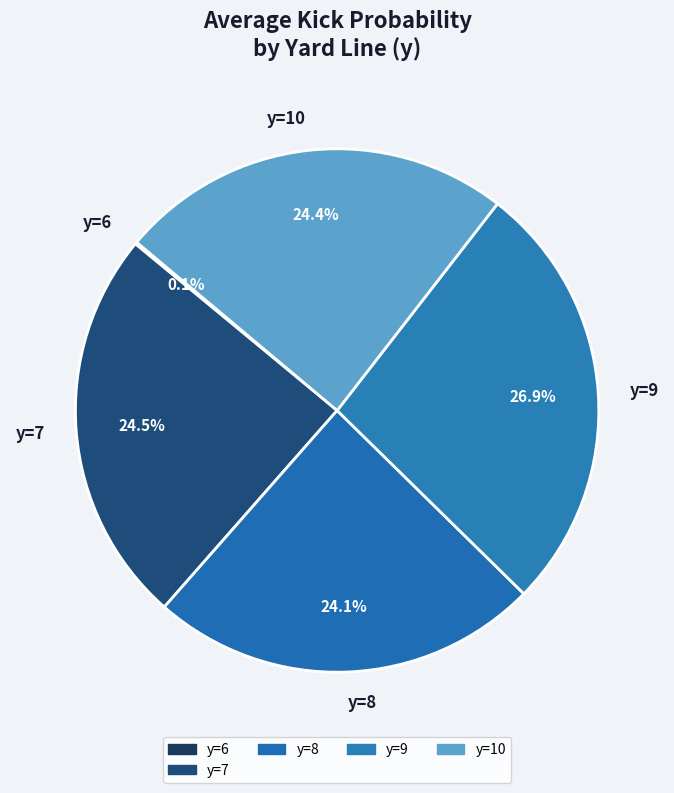

Combined, what portion of the pie is y=9 and y=7?

51.4%